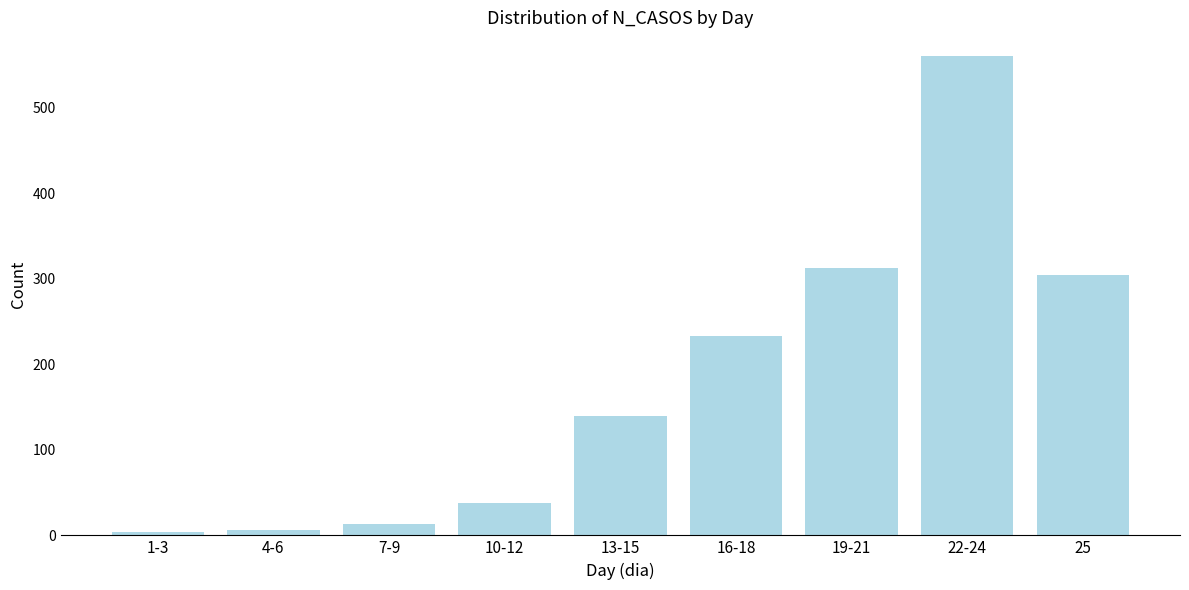

The value at 7-9 is 13. True or false?

True